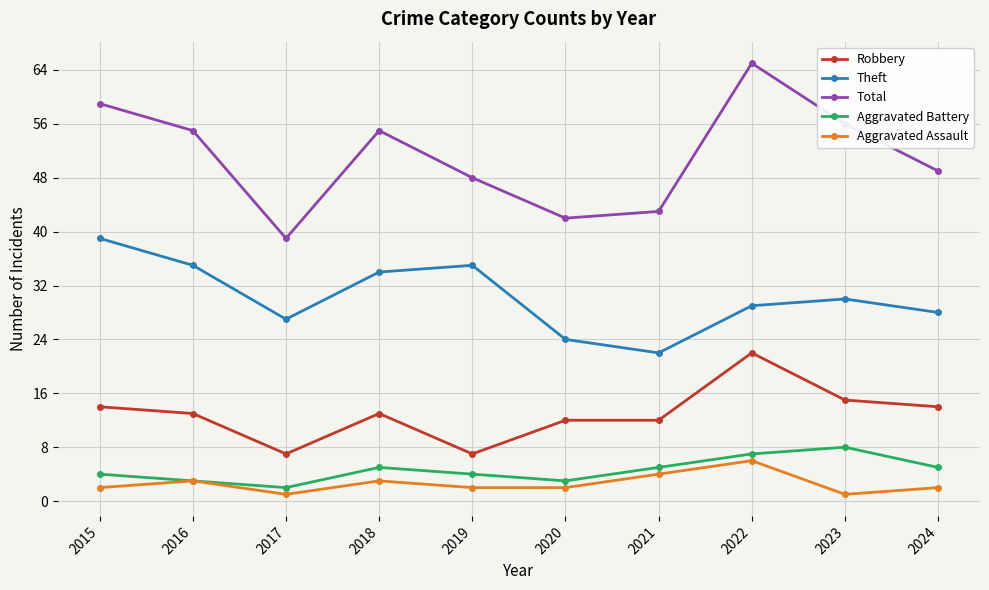

Reading left to right, extract all data points from this chart.

Robbery: 14	13	7	13	7	12	12	22	15	14
Theft: 39	35	27	34	35	24	22	29	30	28
Total: 59	55	39	55	48	42	43	65	56	49
Aggravated Battery: 4	3	2	5	4	3	5	7	8	5
Aggravated Assault: 2	3	1	3	2	2	4	6	1	2